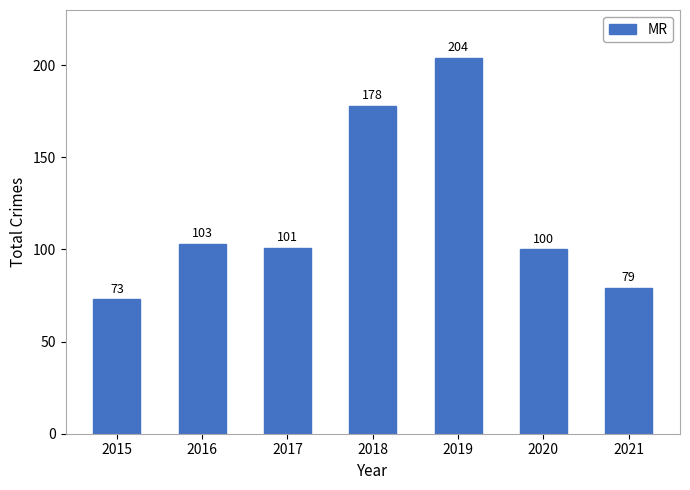

What is the difference between the maximum and minimum values?

131